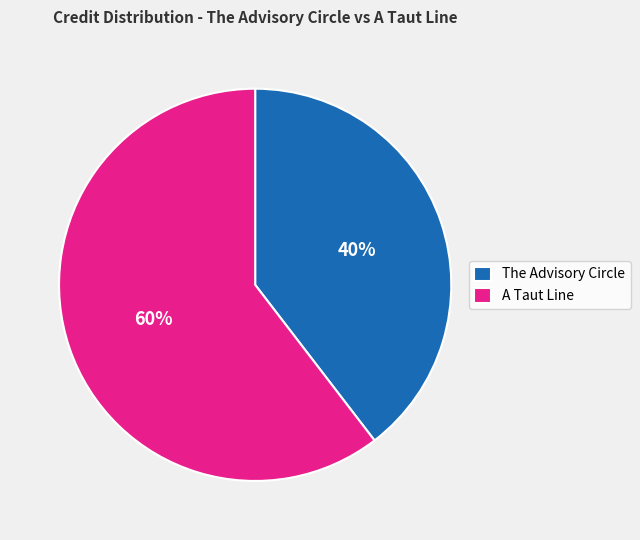

Which slice is the smallest?

The Advisory Circle